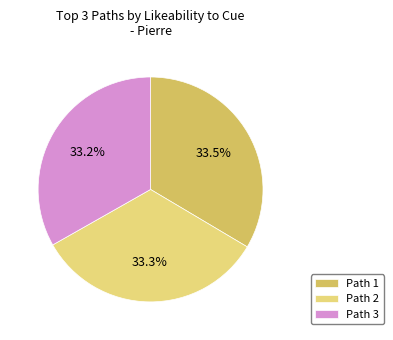

To the nearest percent, what is the difference between the largest and smallest slice percentages?

0%